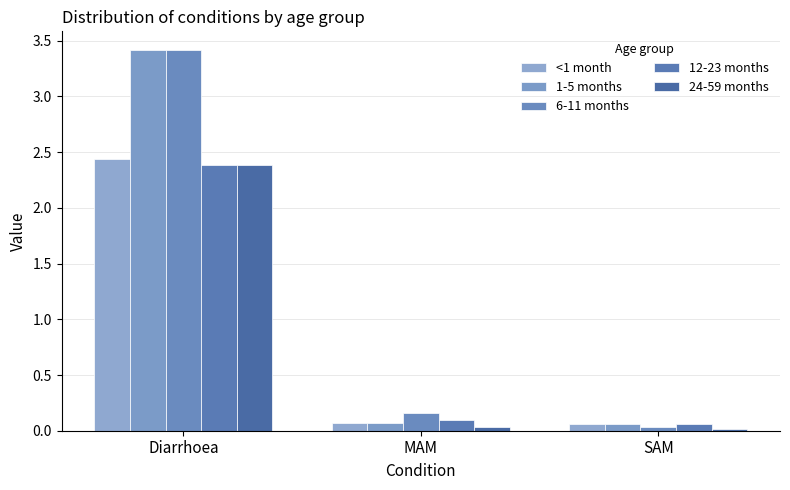

Count the number of categories in the chart.

3